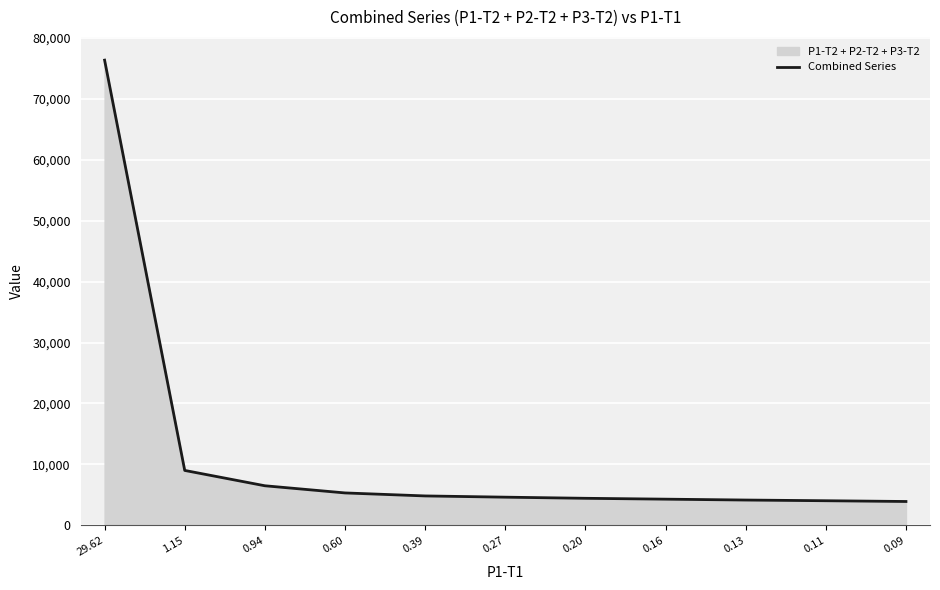

What is the ratio of the value at 29.62 to the value at 0.11?

19.0